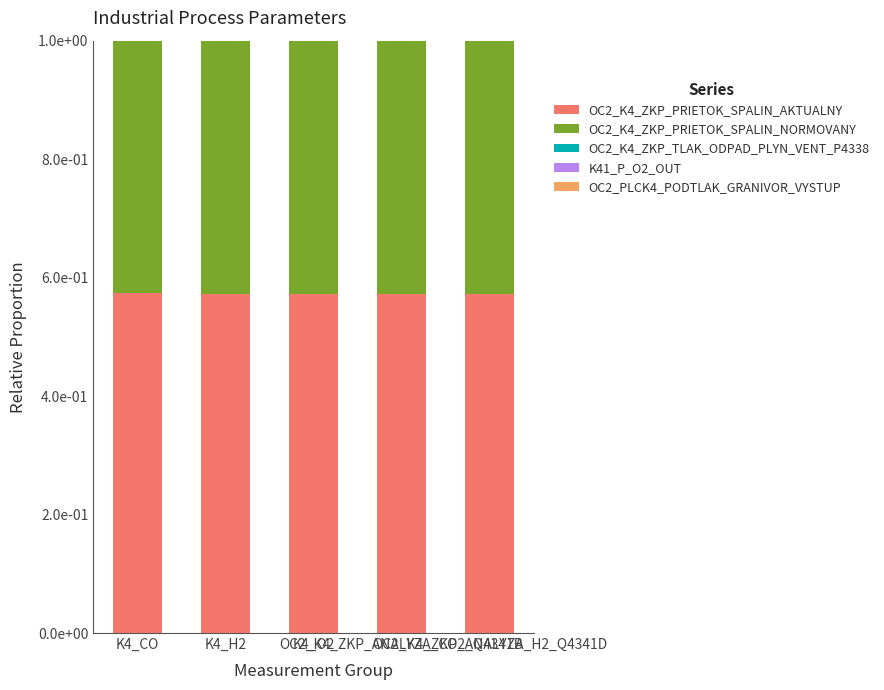

What is the total value across all series at OC2_K4_ZKP_ANALYZA_H2_Q4341D?

1.0